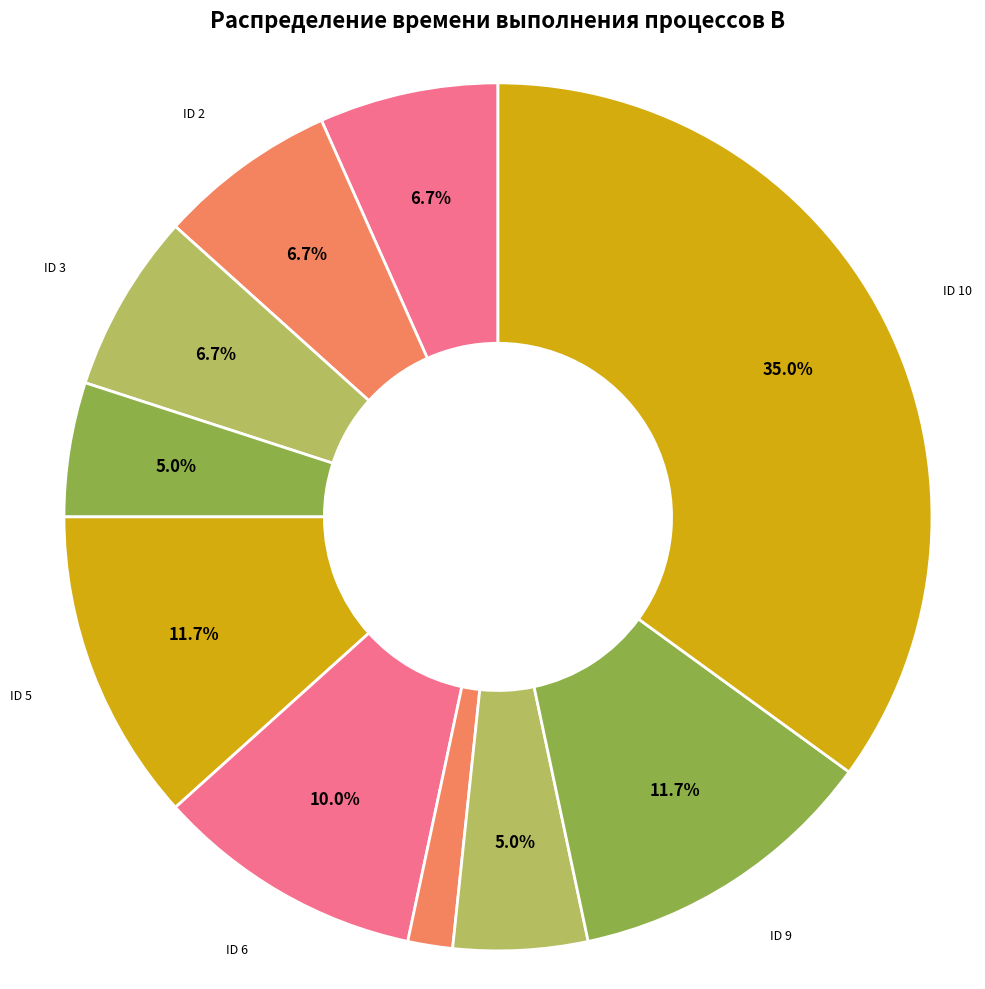

How many segments does this pie chart have?

10